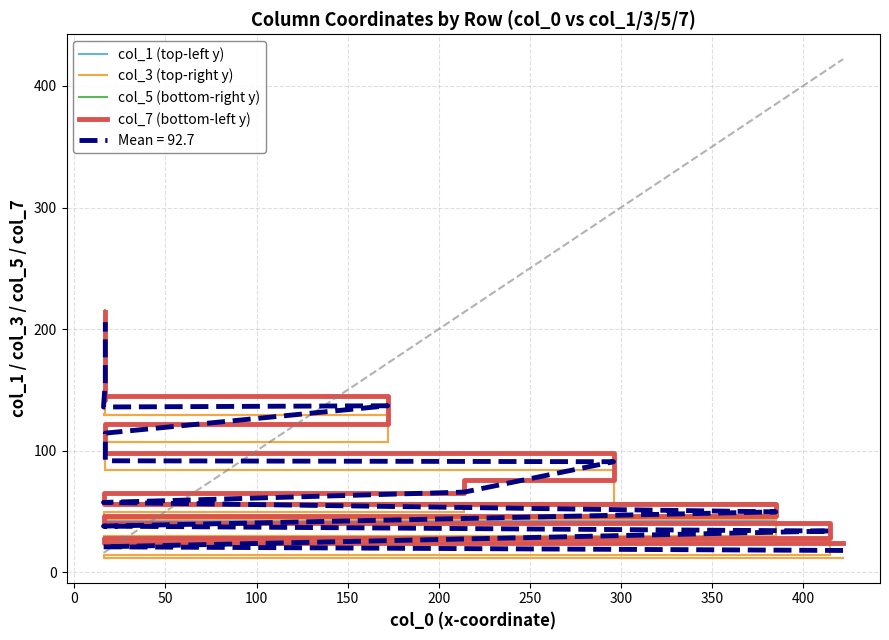

True or false: col_3 (top-right y) and col_7 (bottom-left y) cross at least once.

False